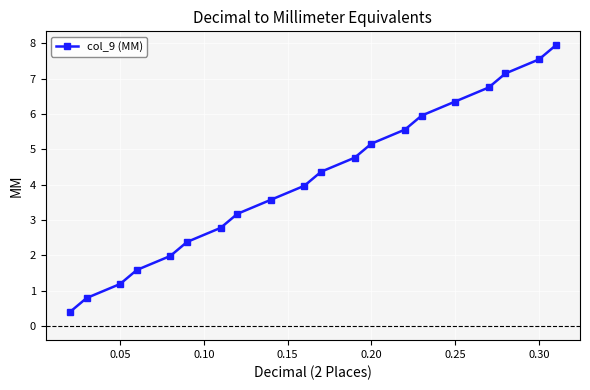

What is the sum of all values?

83.3